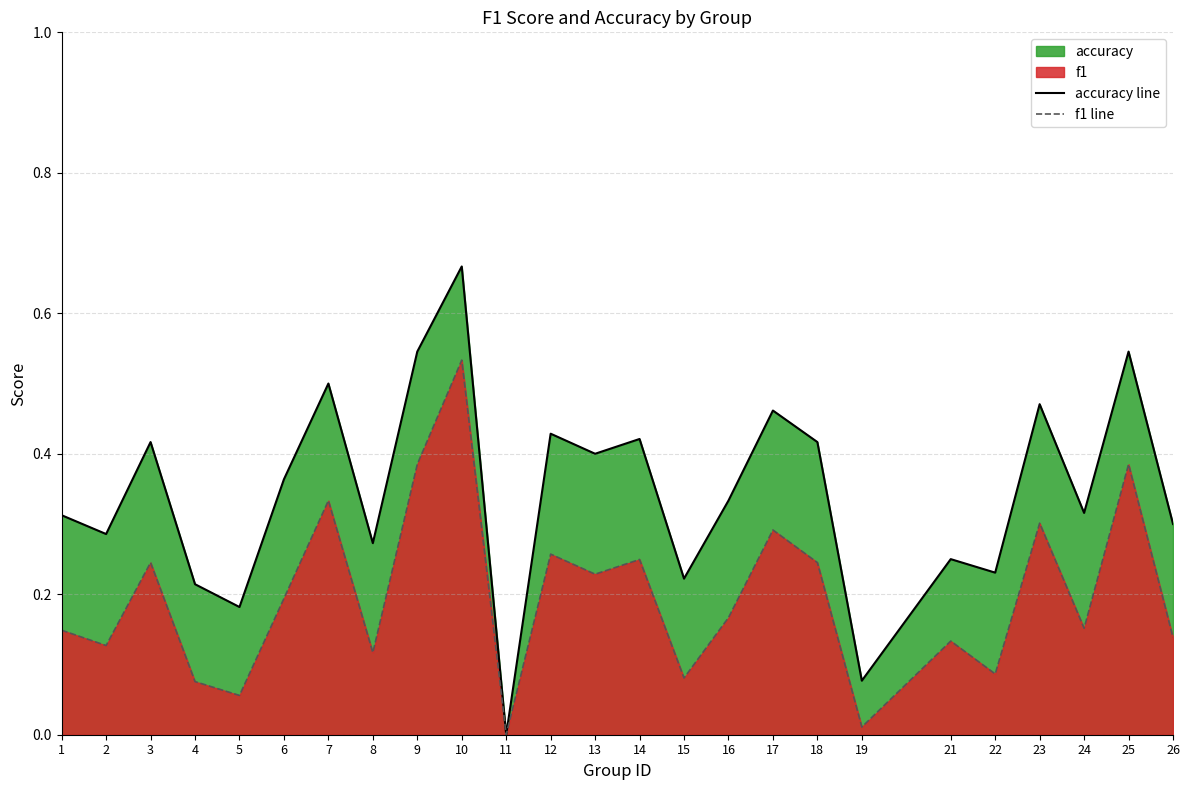

Reading right to left, transcribe all the data shown in this chart.

accuracy line: 0.3	0.5	0.3	0.5	0.2	0.2	0.1	0.4	0.5	0.3	0.2	0.4	0.4	0.4	0.0	0.7	0.5	0.3	0.5	0.4	0.2	0.2	0.4	0.3	0.3
f1 line: 0.1	0.4	0.2	0.3	0.1	0.1	0.0	0.2	0.3	0.2	0.1	0.2	0.2	0.3	0.0	0.5	0.4	0.1	0.3	0.2	0.1	0.1	0.2	0.1	0.1